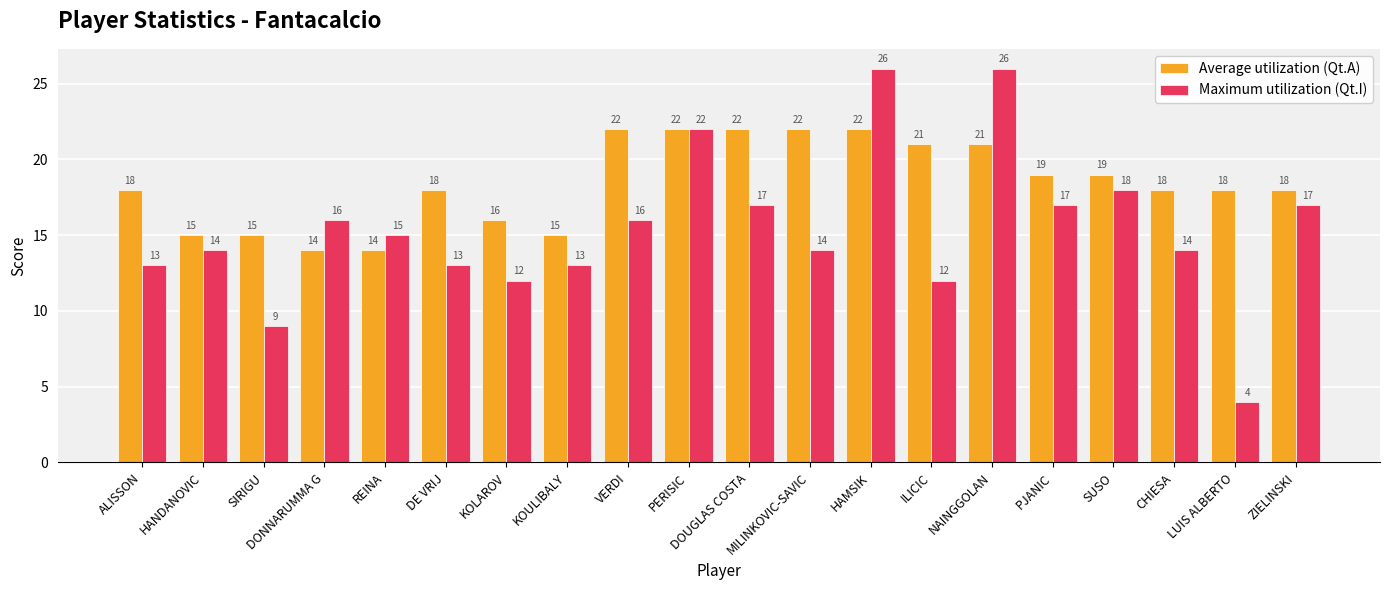

The value of Maximum utilization (Qt.I) at REINA is 9. True or false?

False